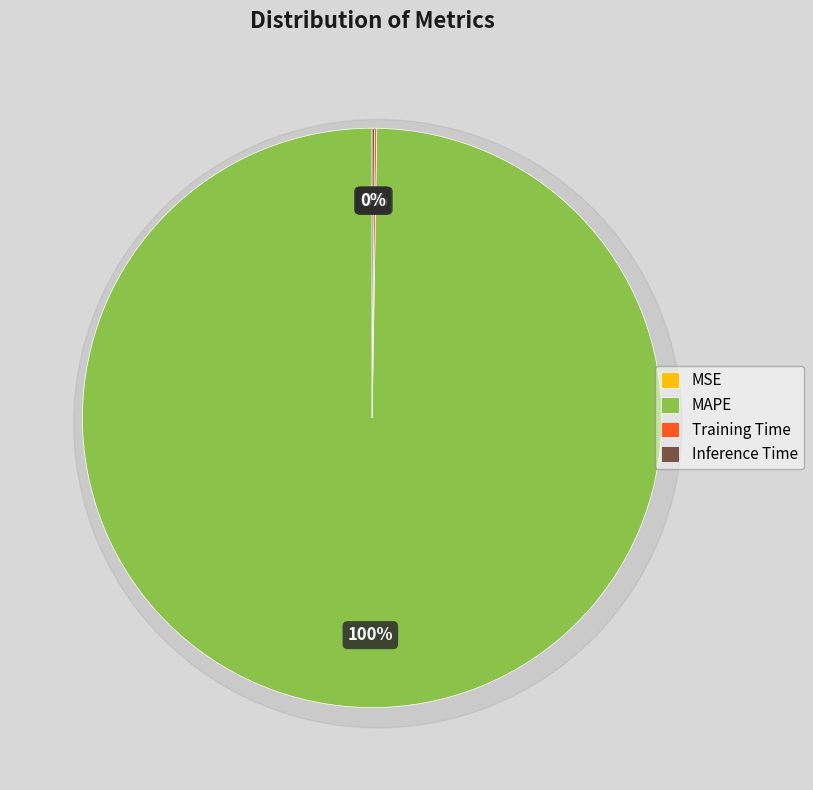

What percentage do Training Time and Inference Time together represent?

0.3%